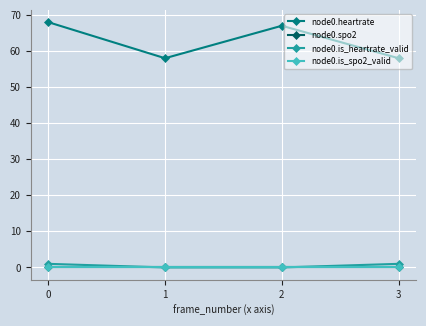

What is the difference between the node0.is_heartrate_valid values at 2 and 0?

1